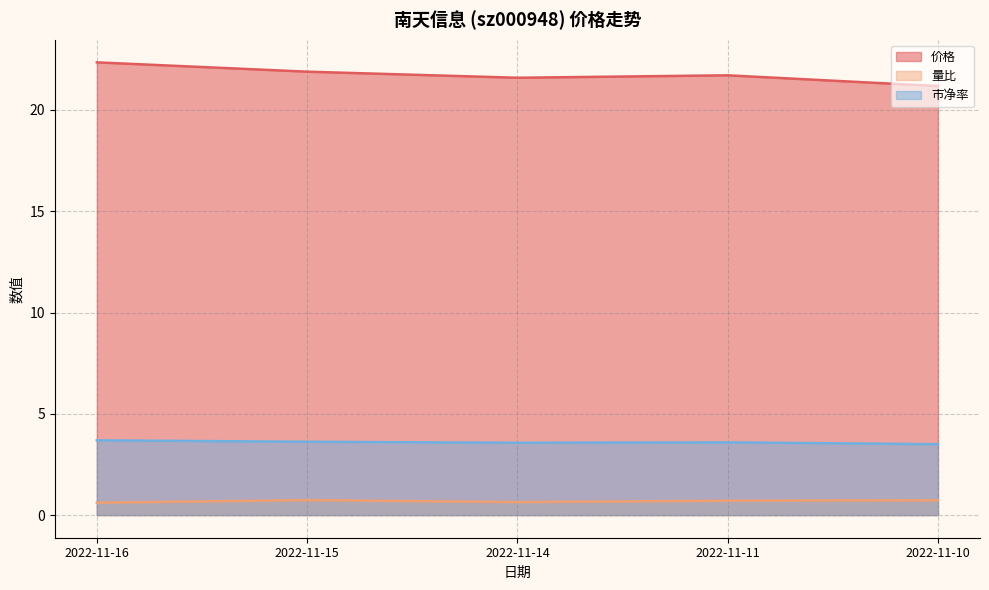

Count the 市净率 values in the range 3 to 4.

5